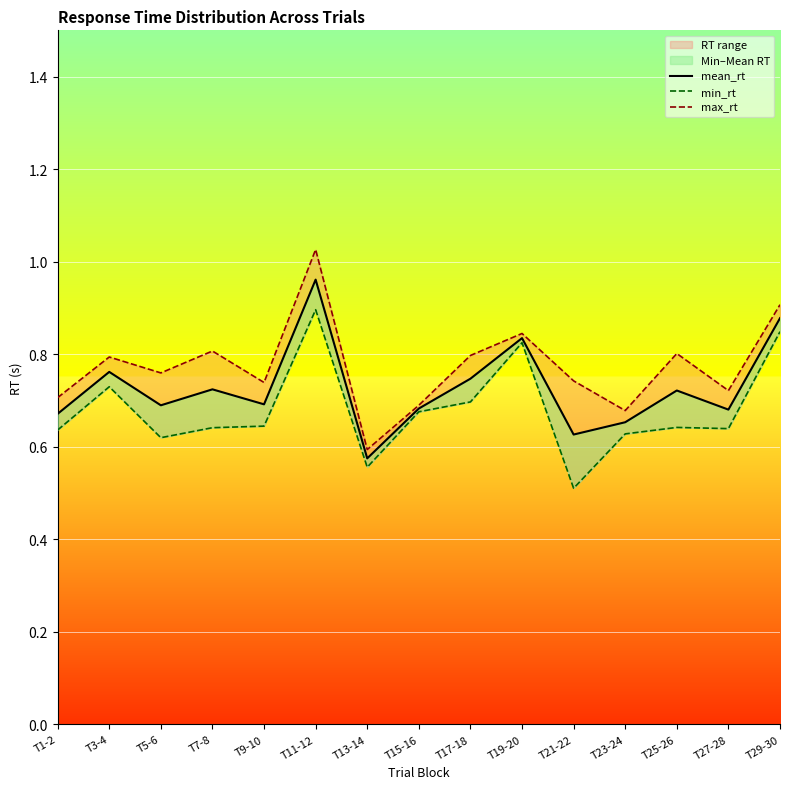

The min_rt series shows 0.5 at T21-22. True or false?

True